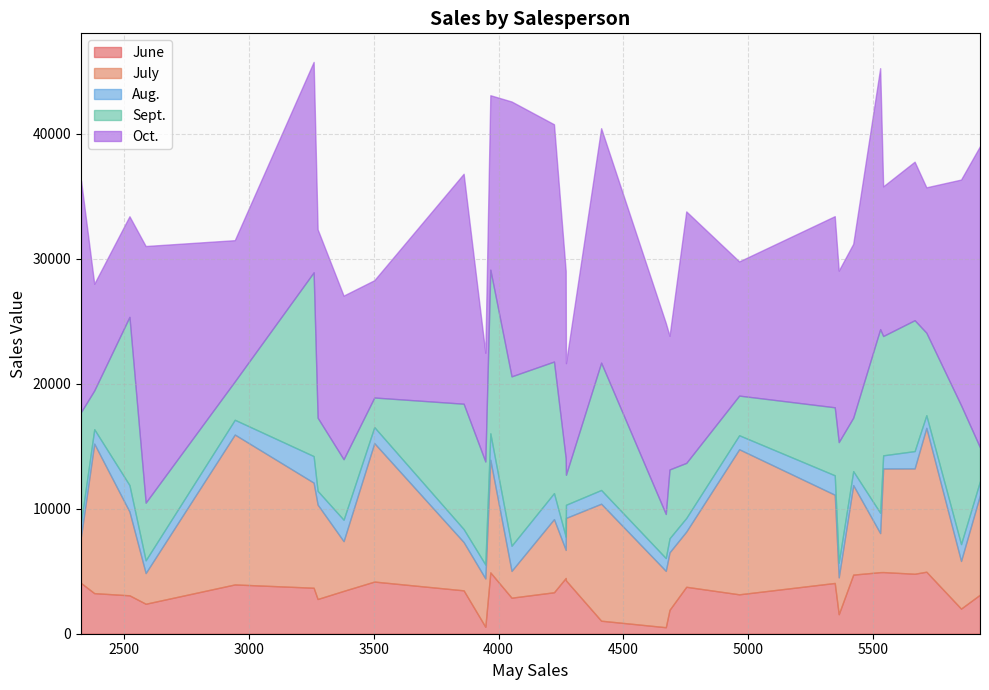

Rank the series by their maximum value, from lowest to highest.

Aug., June, July, Sept., Oct.